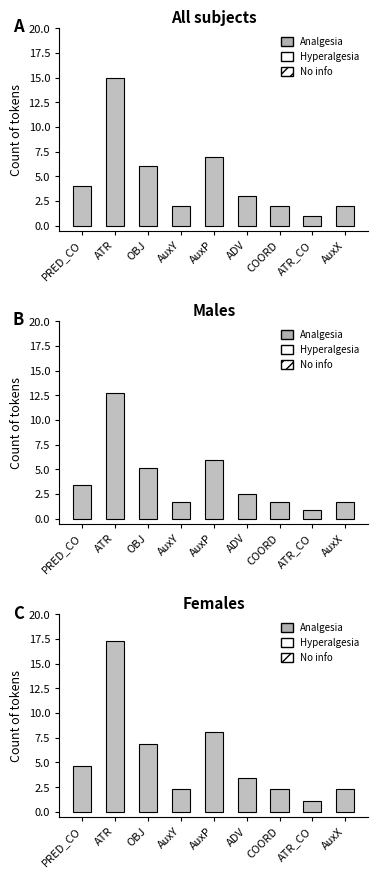

Rank the categories by value from lowest to highest.

ATR_CO, AuxY, COORD, AuxX, ADV, PRED_CO, OBJ, AuxP, ATR